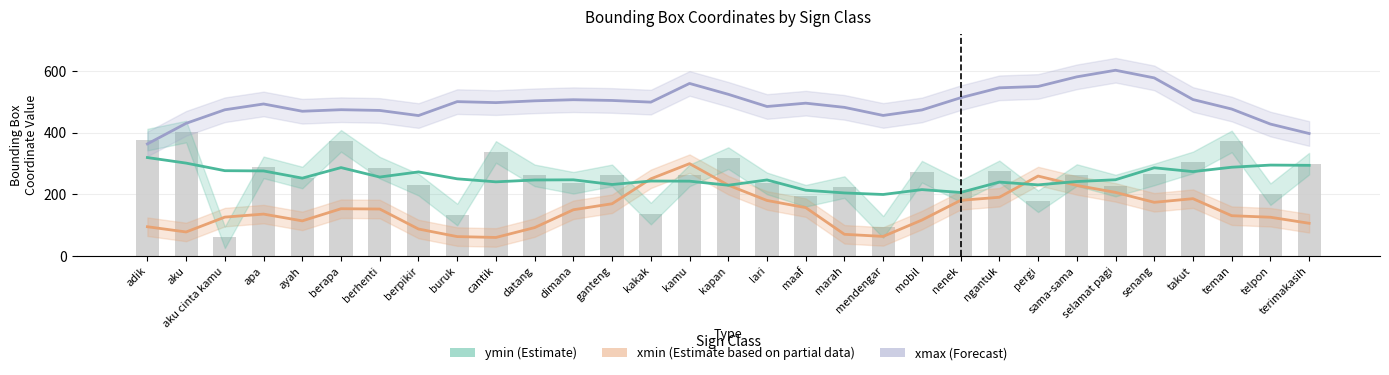

Which has a higher value, buruk or apa?

apa